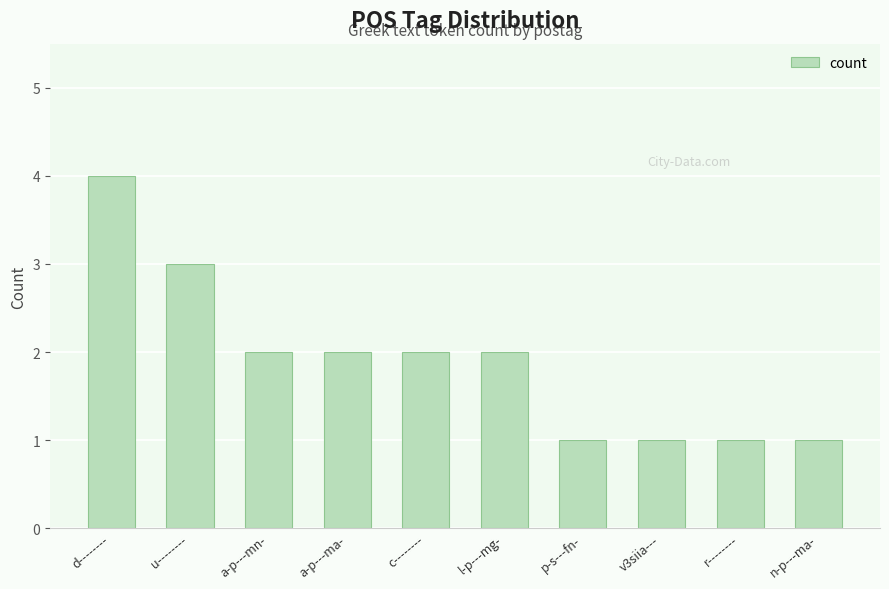

What is the label of the 6th bar from the left?

l-p---mg-